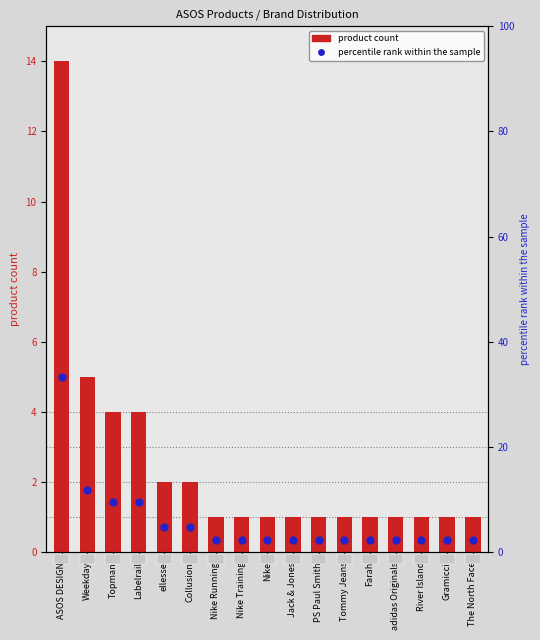

What is the value of the percentile rank within the sample bar at the 16th from the left?

2.4